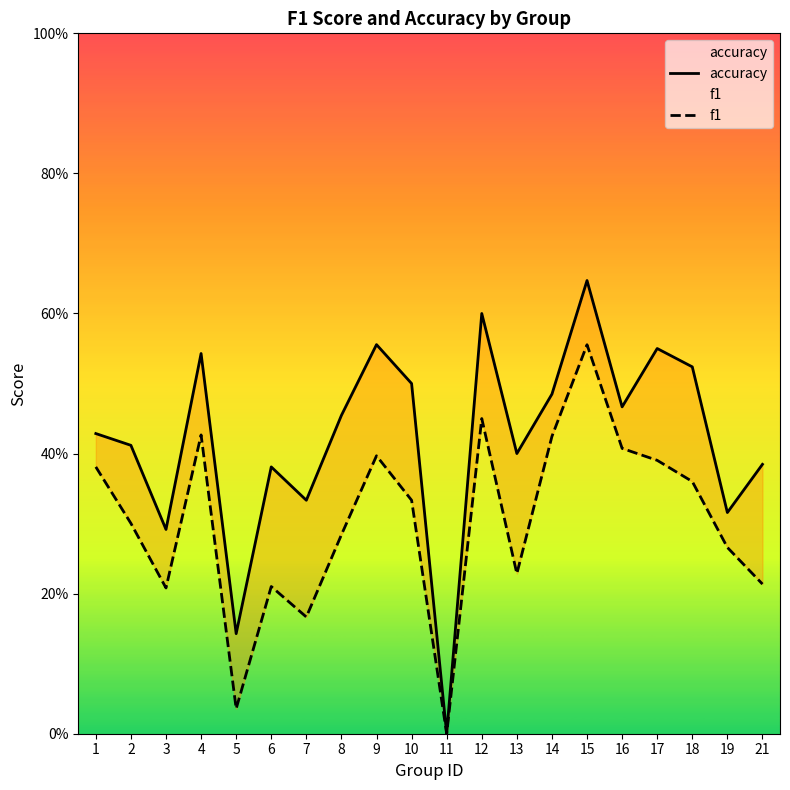

What is the average value of the f1 series?

0.3